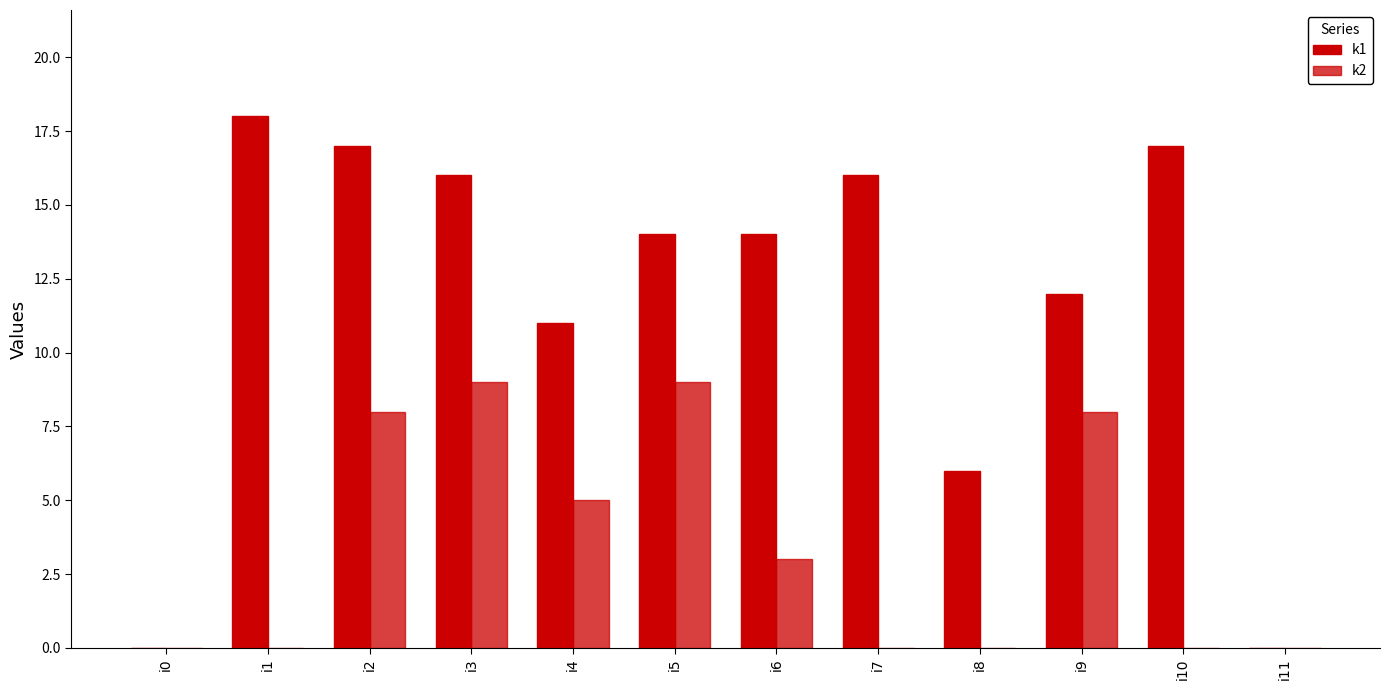

Rank the series at i10 from highest to lowest value.

k1, k2